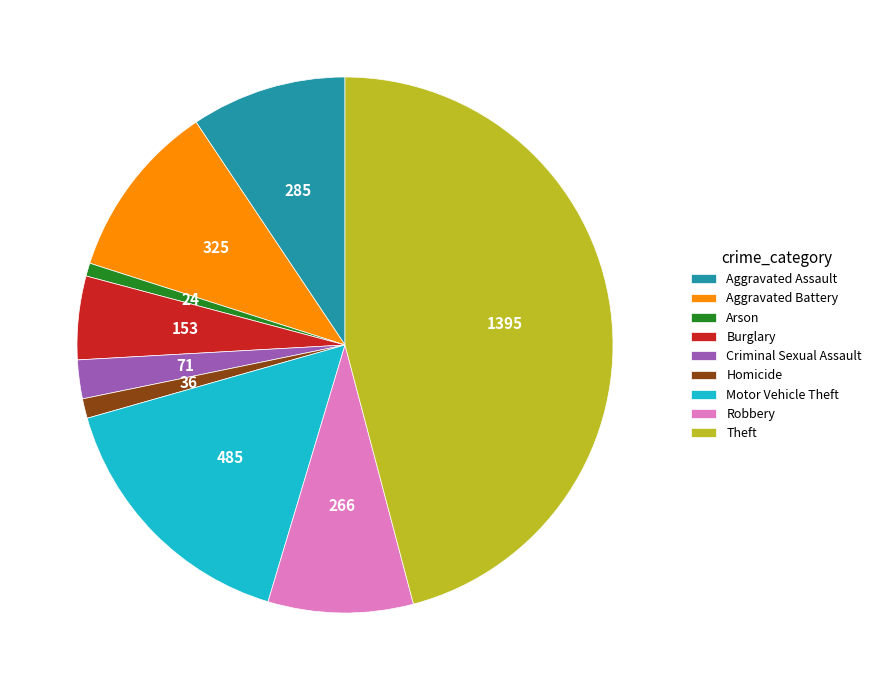

Do Homicide and Motor Vehicle Theft together represent more than half of the pie?

No